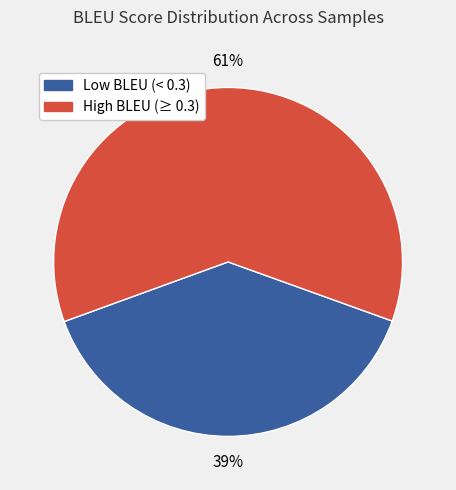

To the nearest percent, what is the difference between the largest and smallest slice percentages?

22%